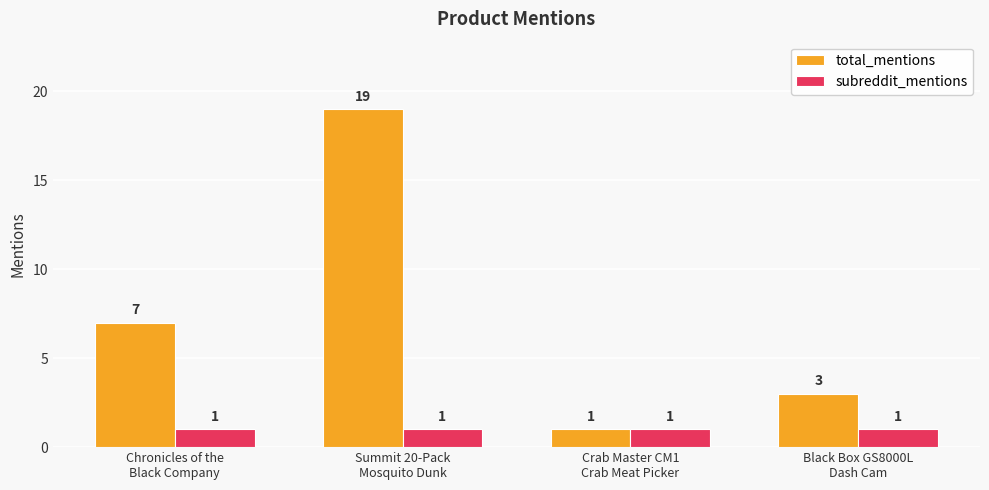

What position from the right is Summit 20-Pack
Mosquito Dunk?

3